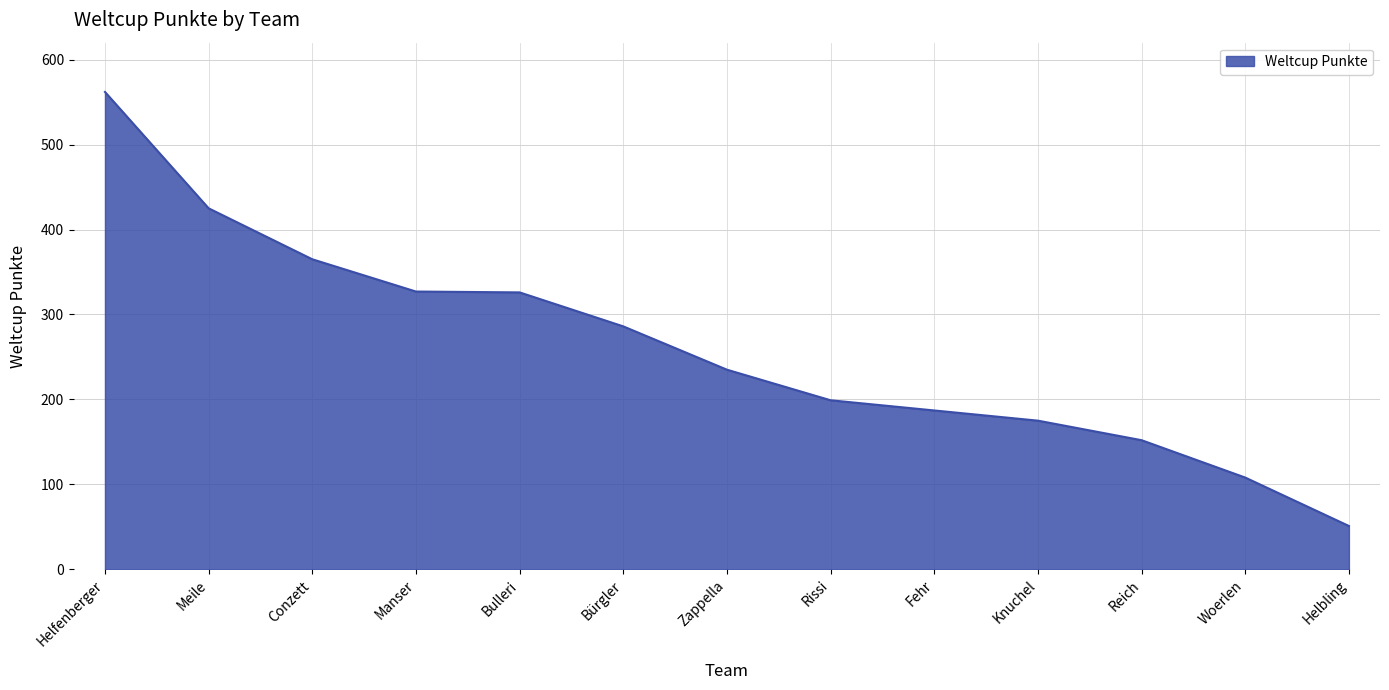

What is the average value?

261